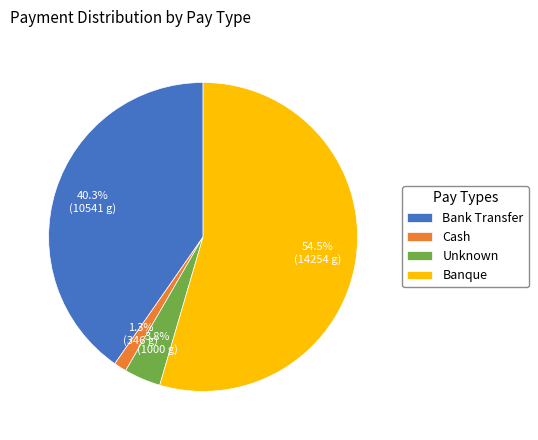

Does Bank Transfer represent more than half of the total?

No